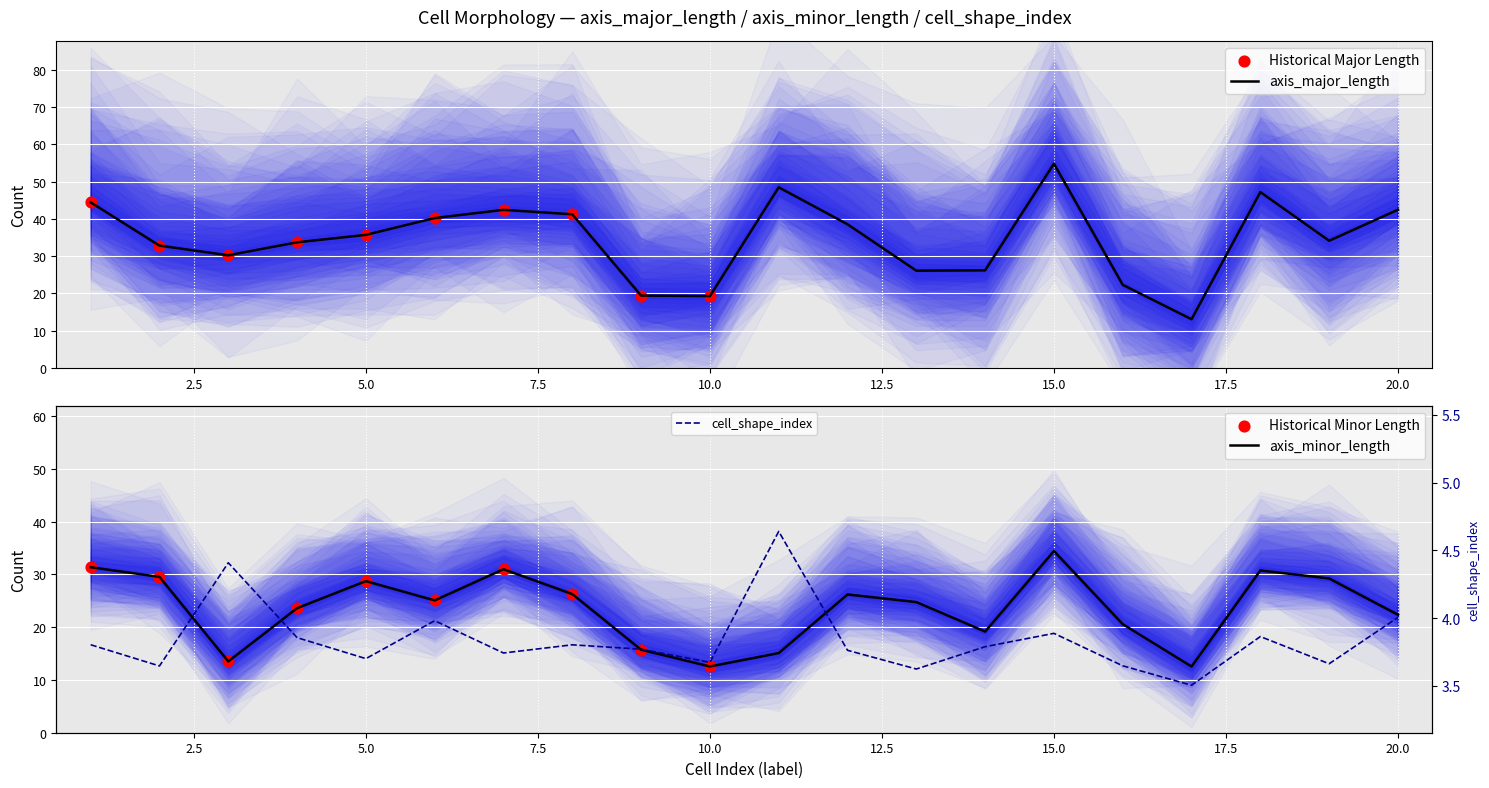

What are all the series names shown in the legend?

axis_major_length, axis_minor_length, cell_shape_index